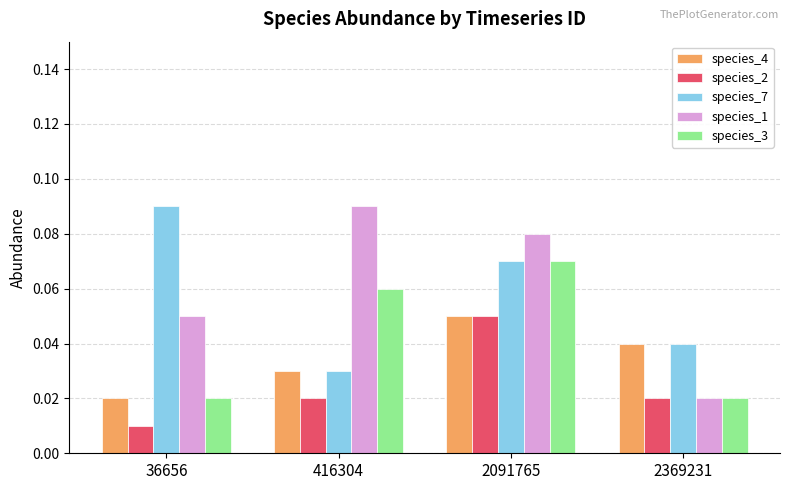

How many data points does each series have?

4